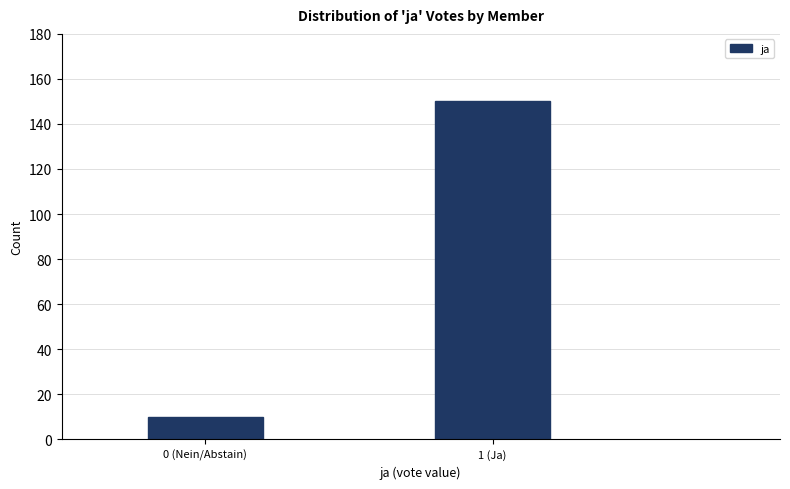

Reading right to left, what are all the values shown in this chart?

1 (Ja)=150	0 (Nein/Abstain)=10